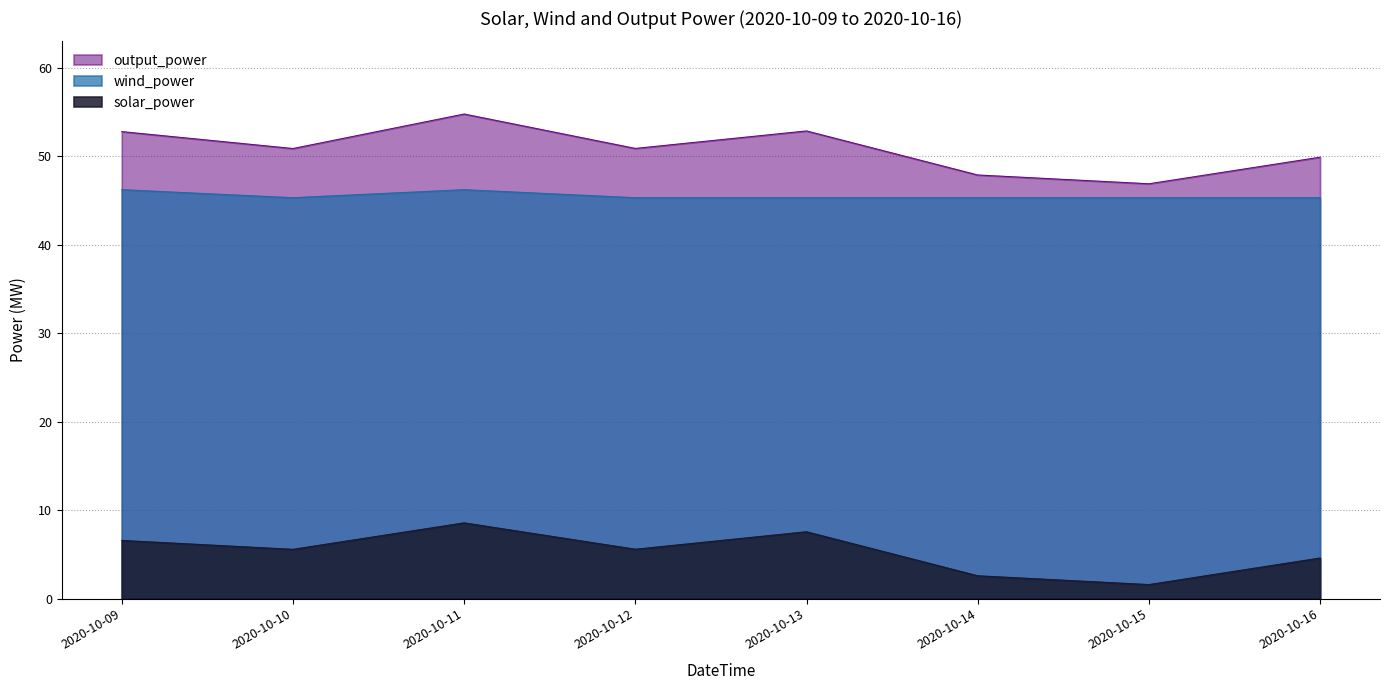

How many data points in output_power are above 50?

5